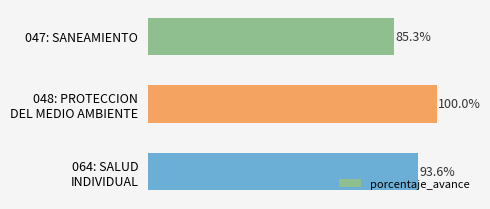

At which category does the chart reach its minimum across all series?

047: SANEAMIENTO